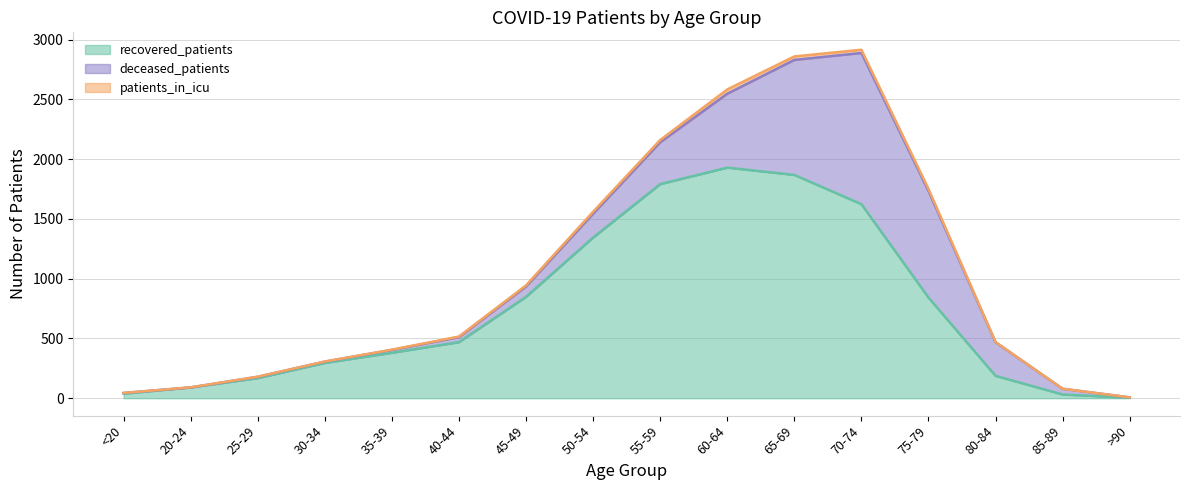

Is the value of patients_in_icu at 55-59 greater than the value of recovered_patients at 70-74?

No